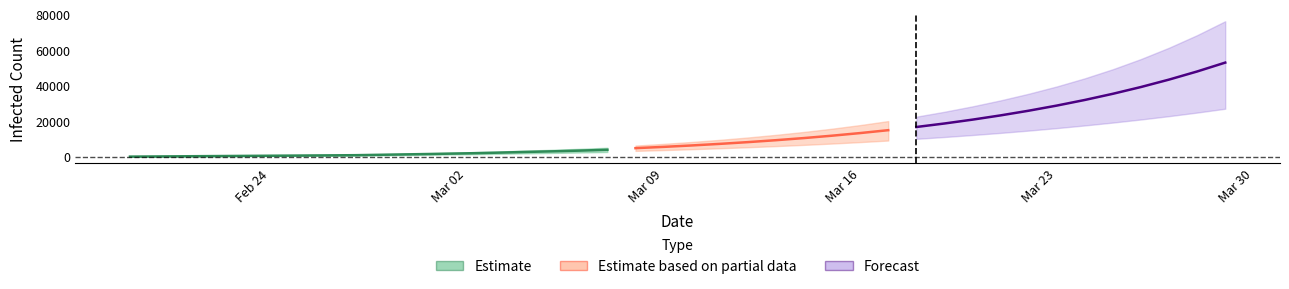

True or false: predicted_current_infected_mean has more than 1 interior local peaks.

False